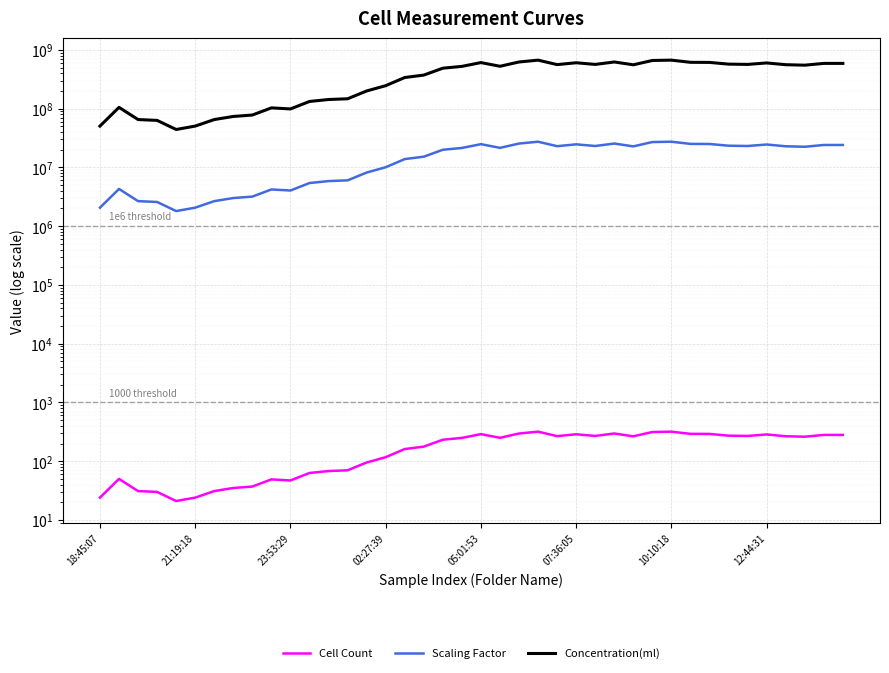

The value of Concentration(ml) at 24 is 561235305.6. True or false?

True